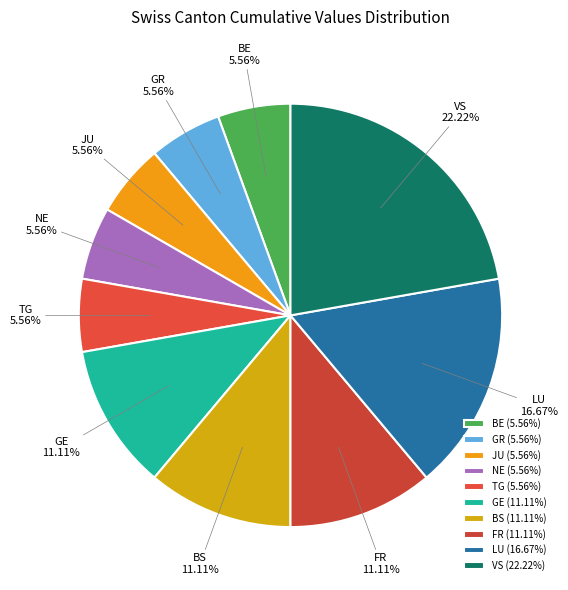

Approximately how many times larger is the value at BS compared to JU?

2.0